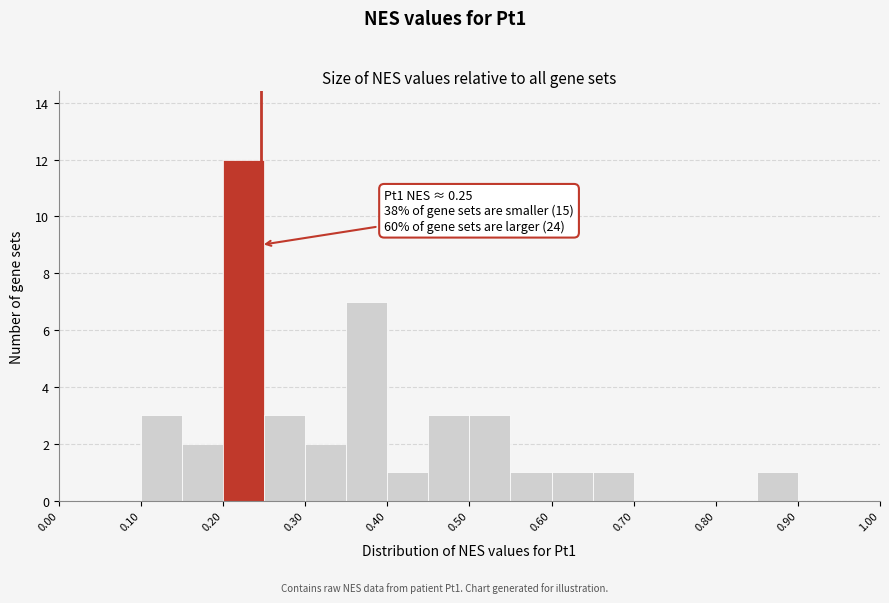

Over which range of the x-axis is the bar tallest?

0.20 to 0.25